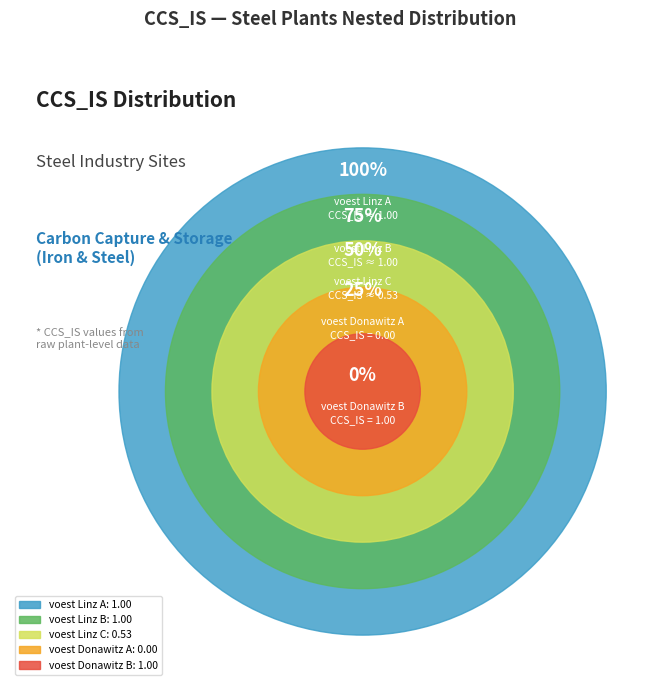

To the nearest percent, what is the difference between the largest and smallest slice percentages?

28%